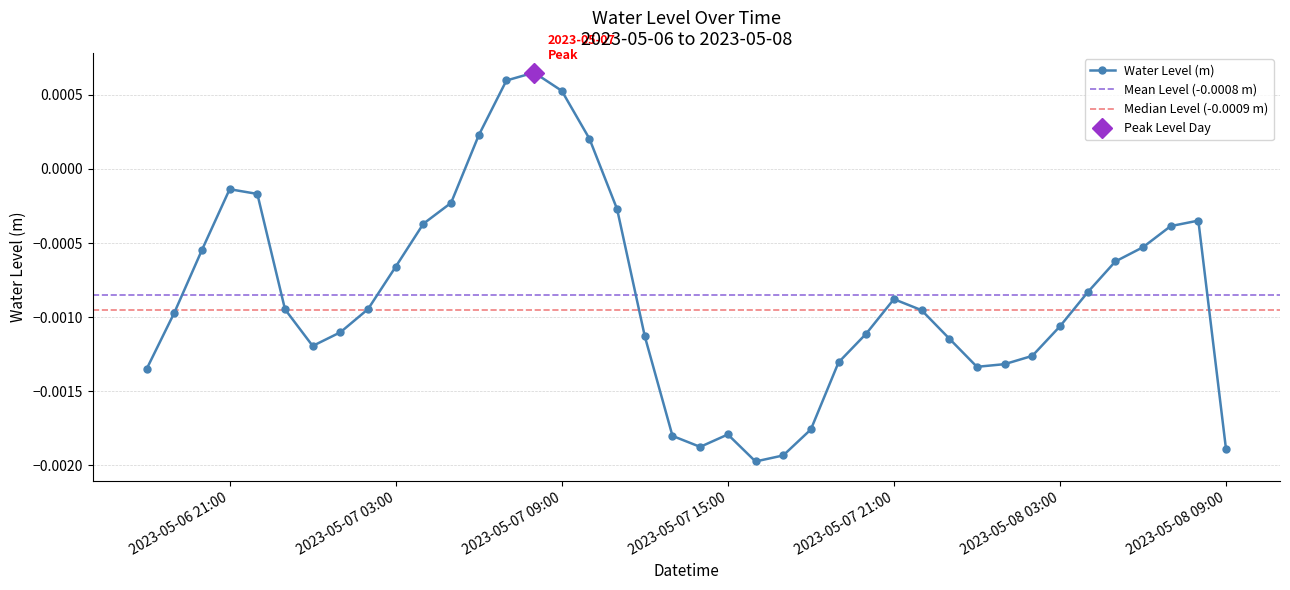

Where is the data nearest to the value 0?

2023-05-06 21:00